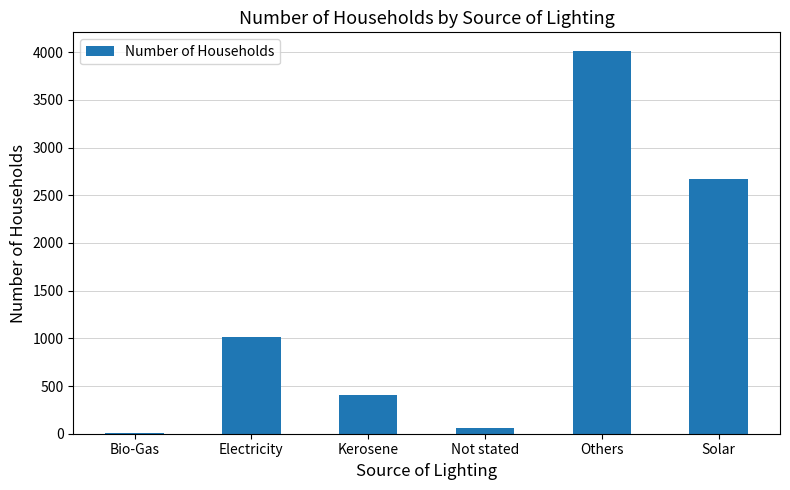

At which category does the chart reach its peak across all series?

Others